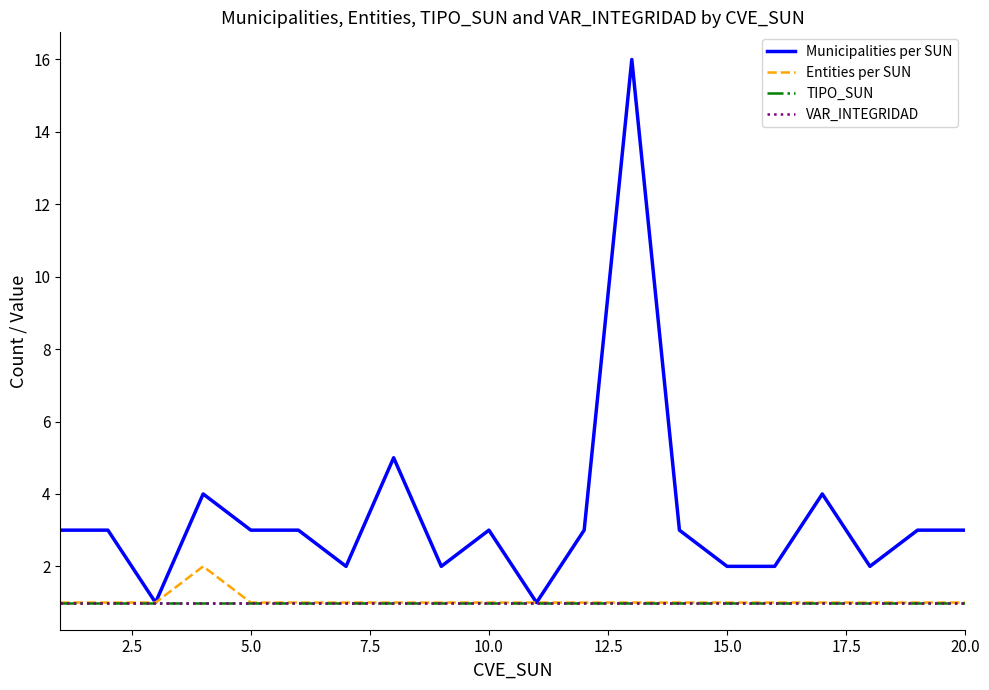

Is this an area chart (filled region under the line)?

No